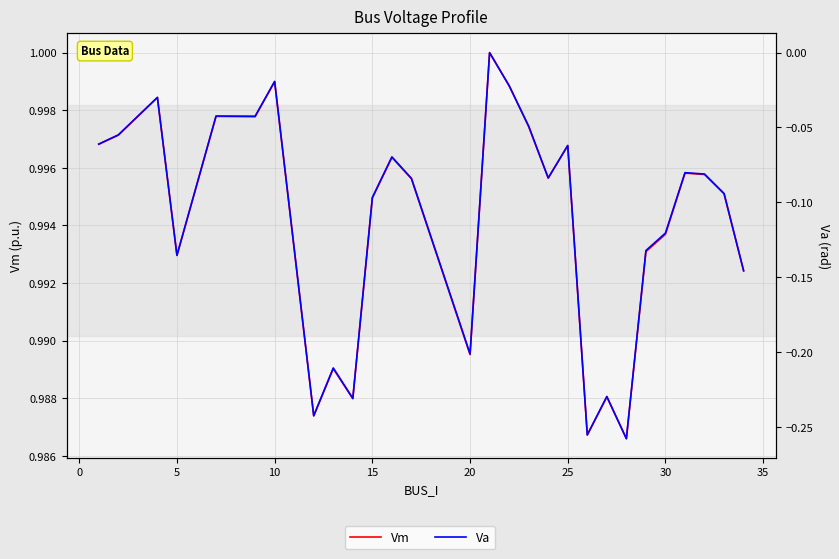

True or false: Vm and Va cross at least once.

False